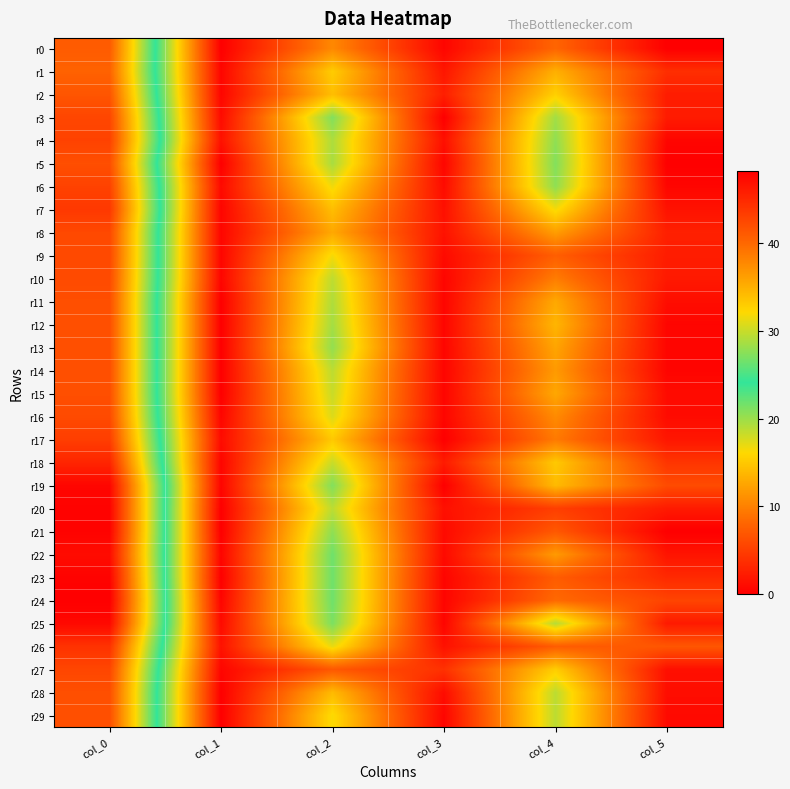

At how many categories does at least one series exceed 12?

3